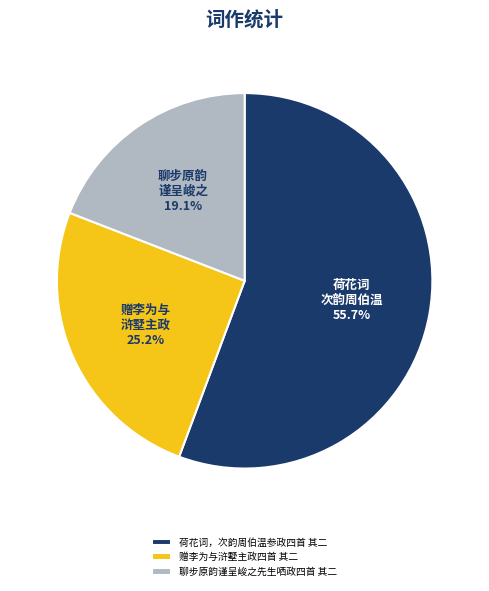

To the nearest percent, what percentage of the pie is 荷花词，次韵周伯温参政四首 其二?

56%